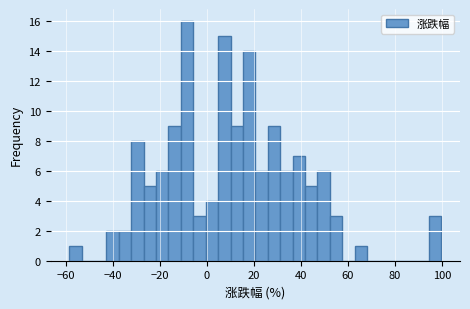

Read against the x-axis, roughly where is the centre of the tallest bar?

-8